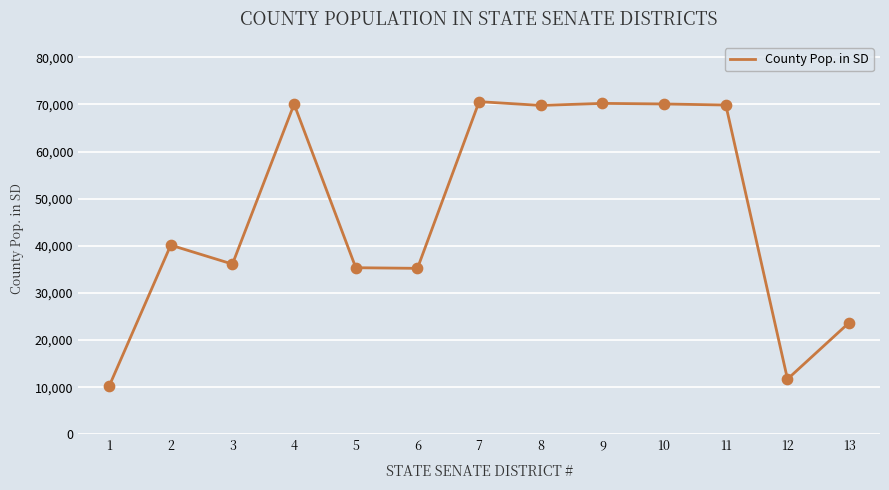

What is the change in value from 10 to 12?

-58367.5